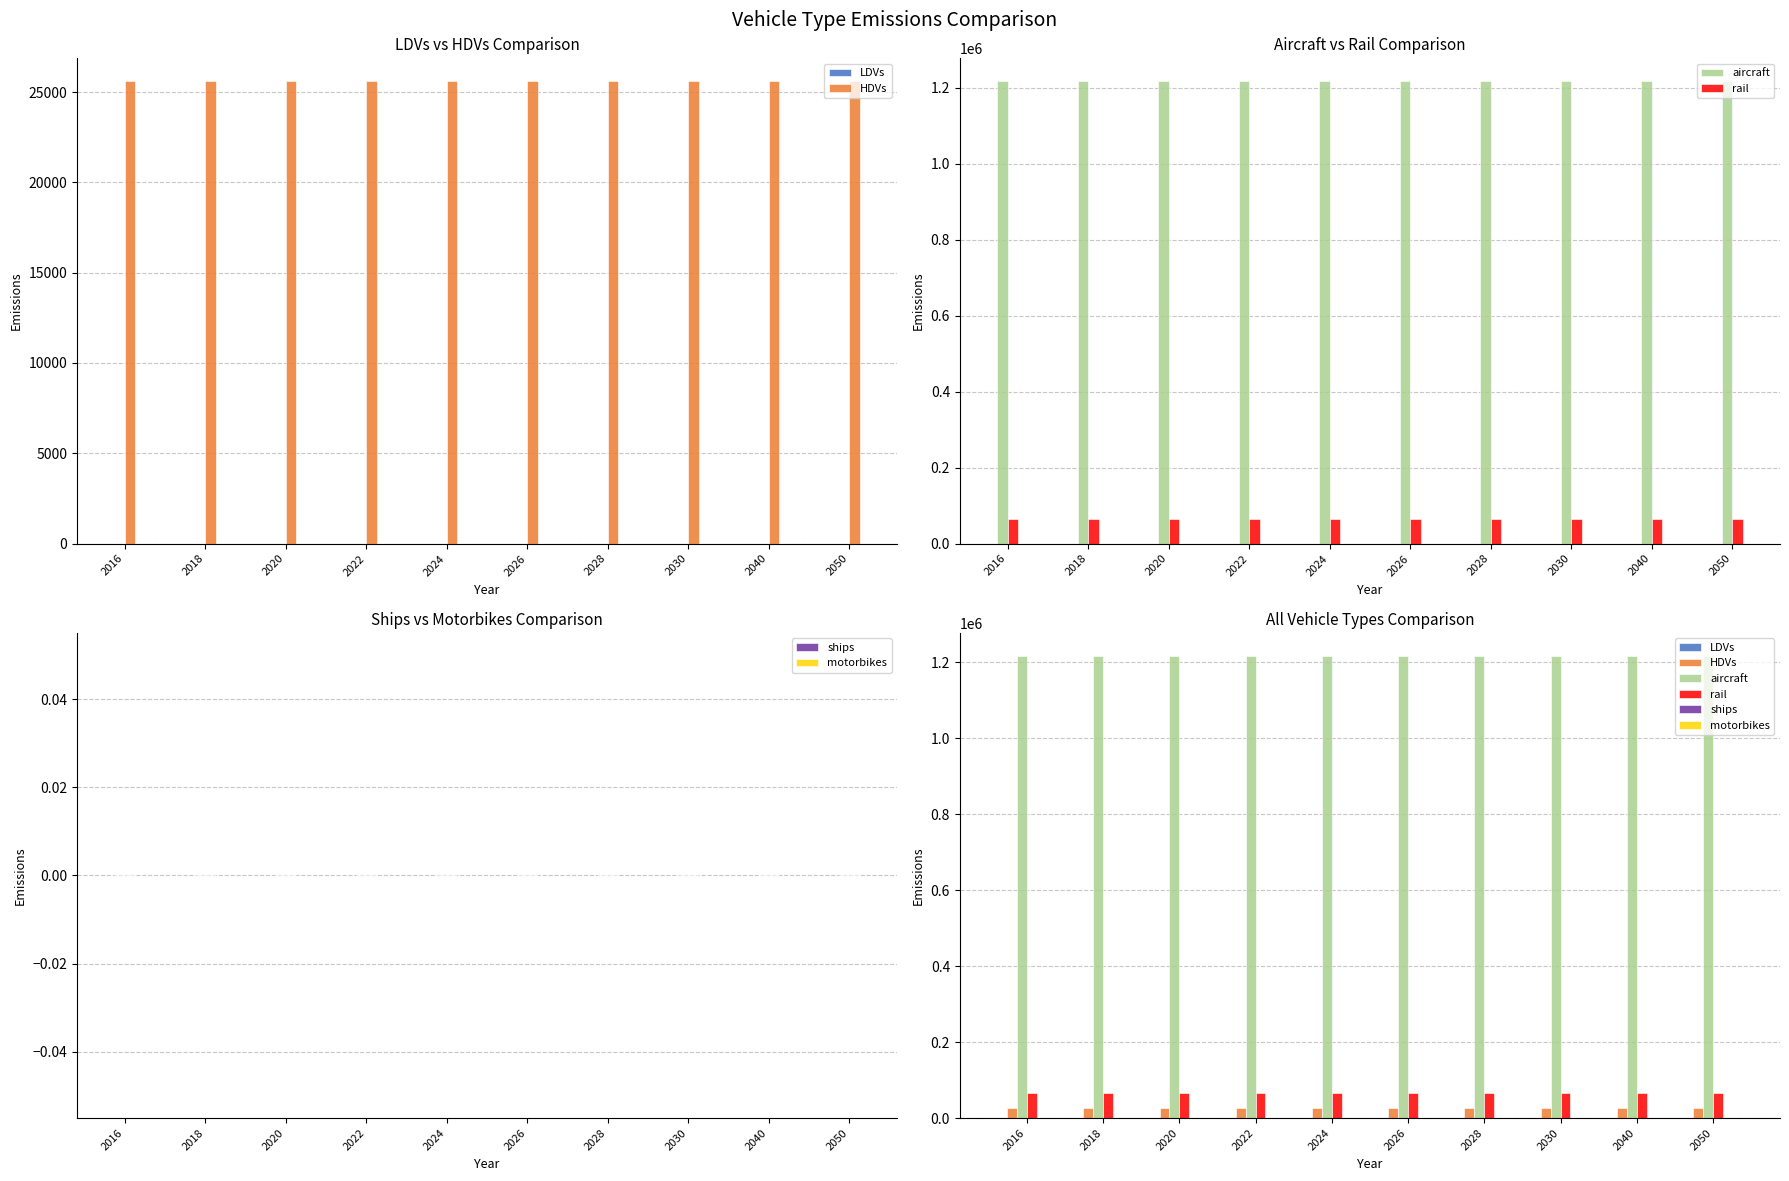

Which series has the largest total across all categories?

aircraft